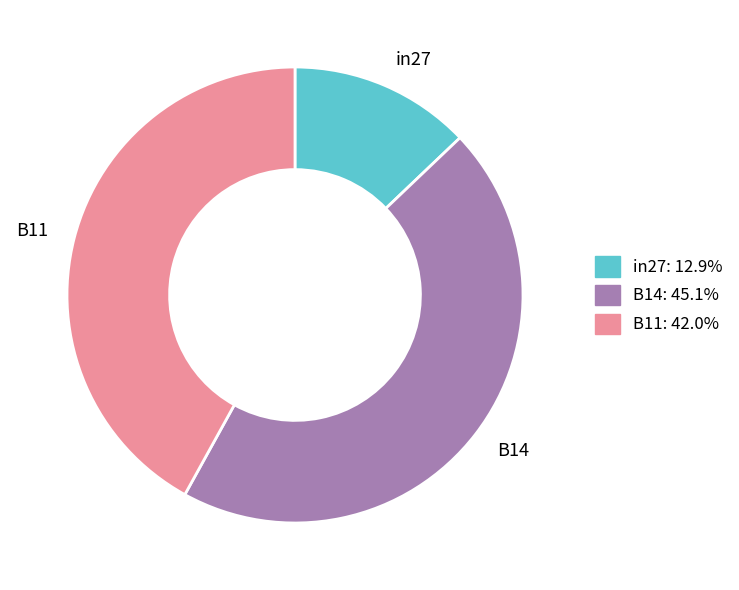

Do in27 and B11 together represent more than half of the pie?

Yes